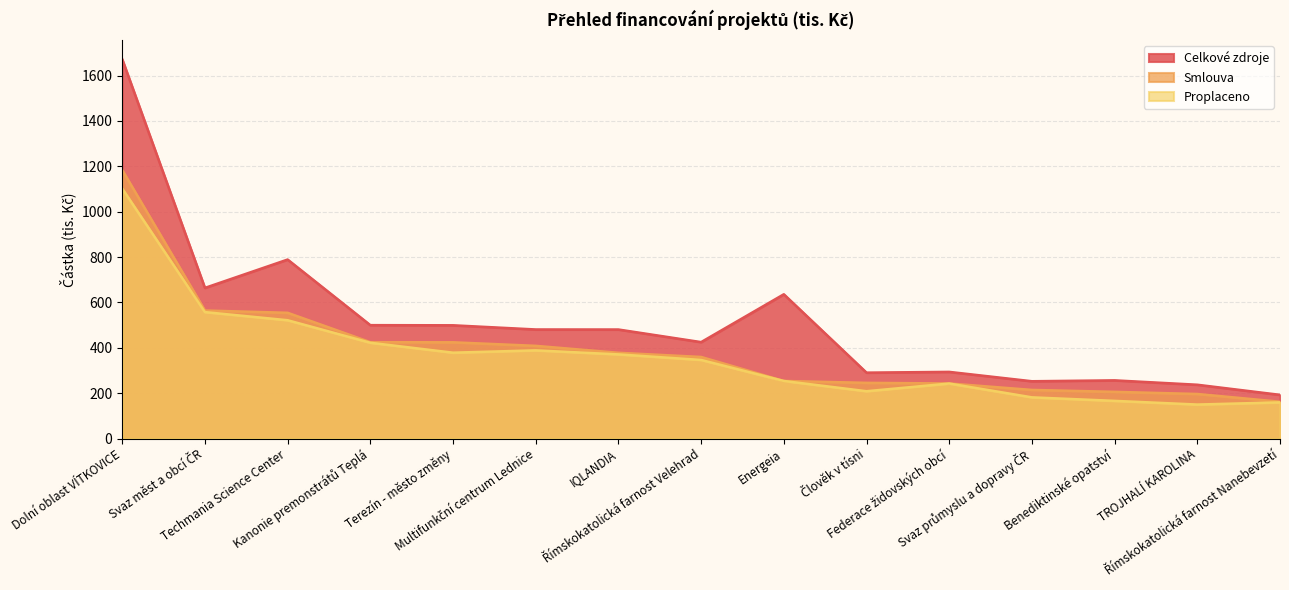

Count the number of data series in this chart.

3